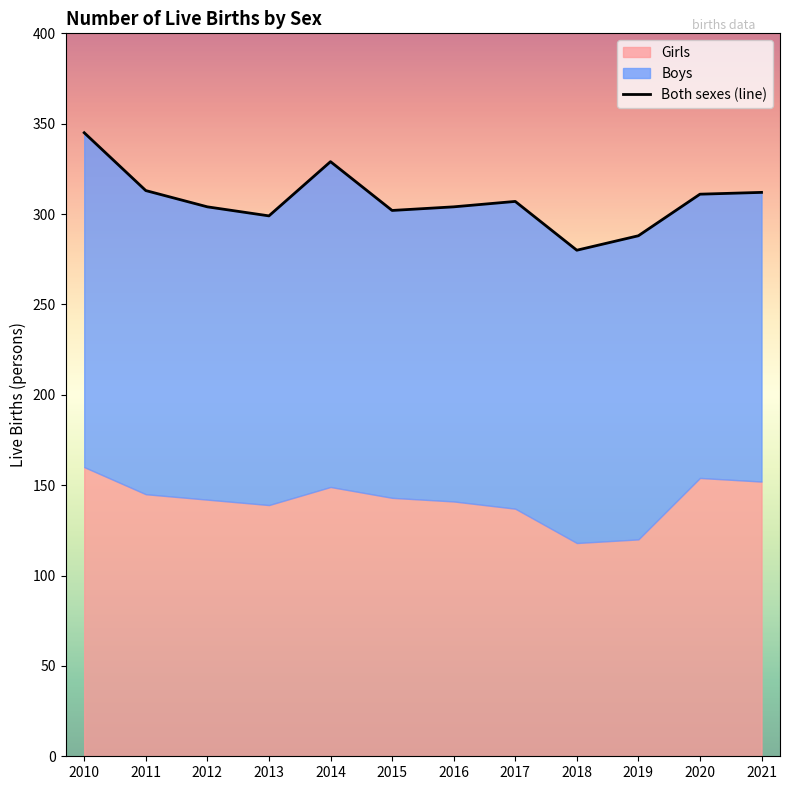

How many categories are shown in the chart?

12